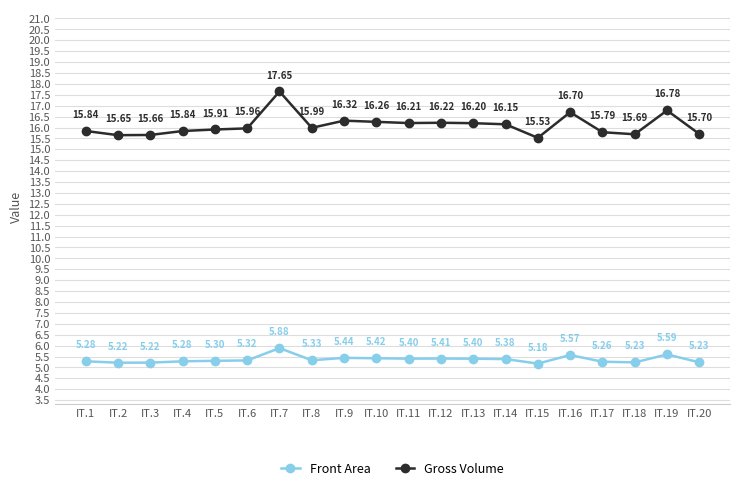

True or false: Gross Volume and Front Area intersect in this chart.

False